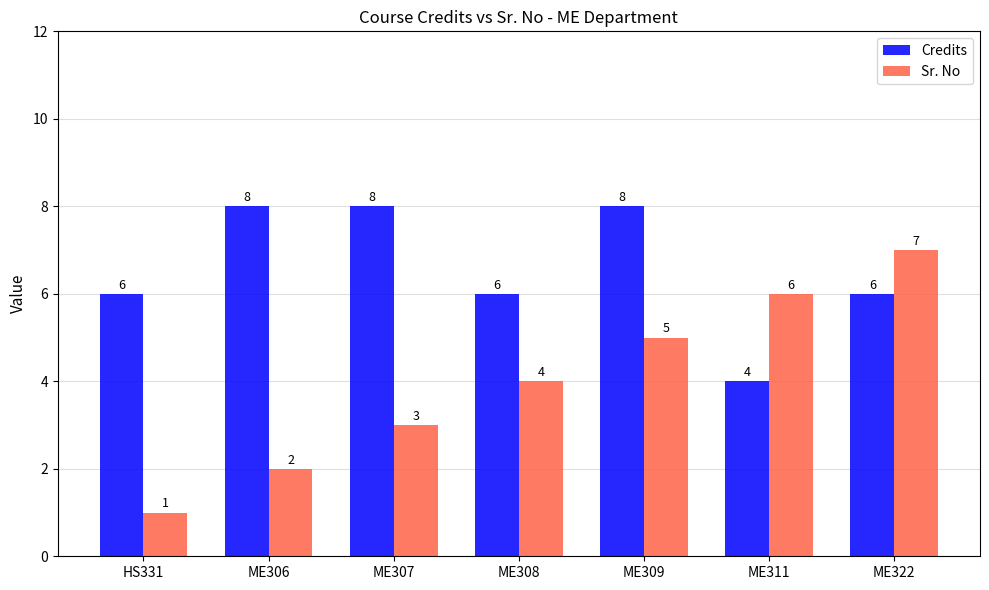

What is the label of the 4th bar from the right?

ME308